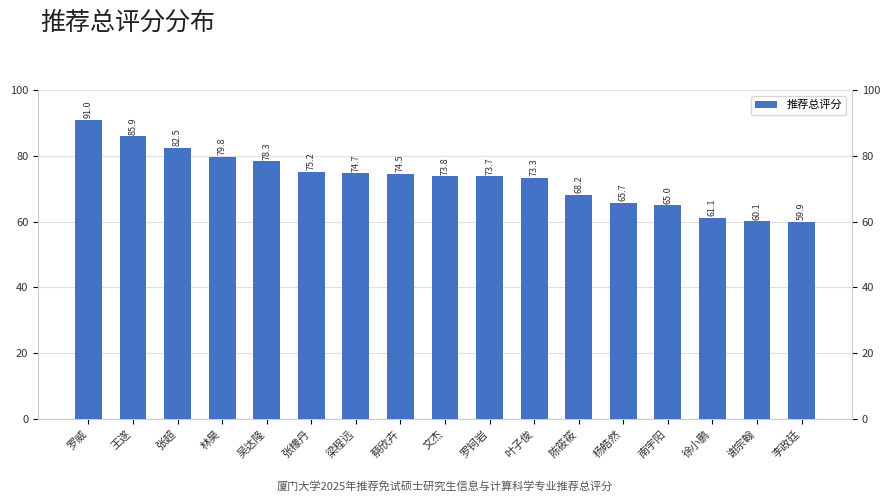

At which category does the chart reach its minimum across all series?

李政廷